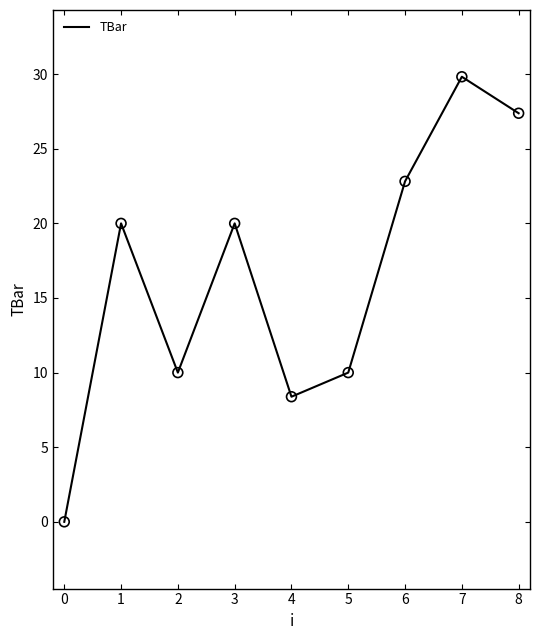

Which has a higher value, 3 or 2?

3